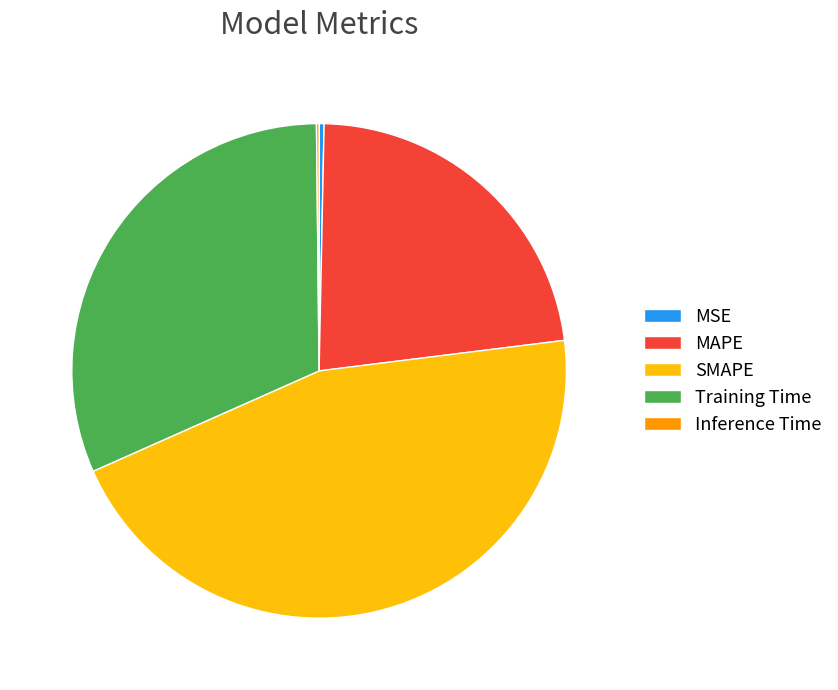

Which has a higher value, Training Time or SMAPE?

SMAPE